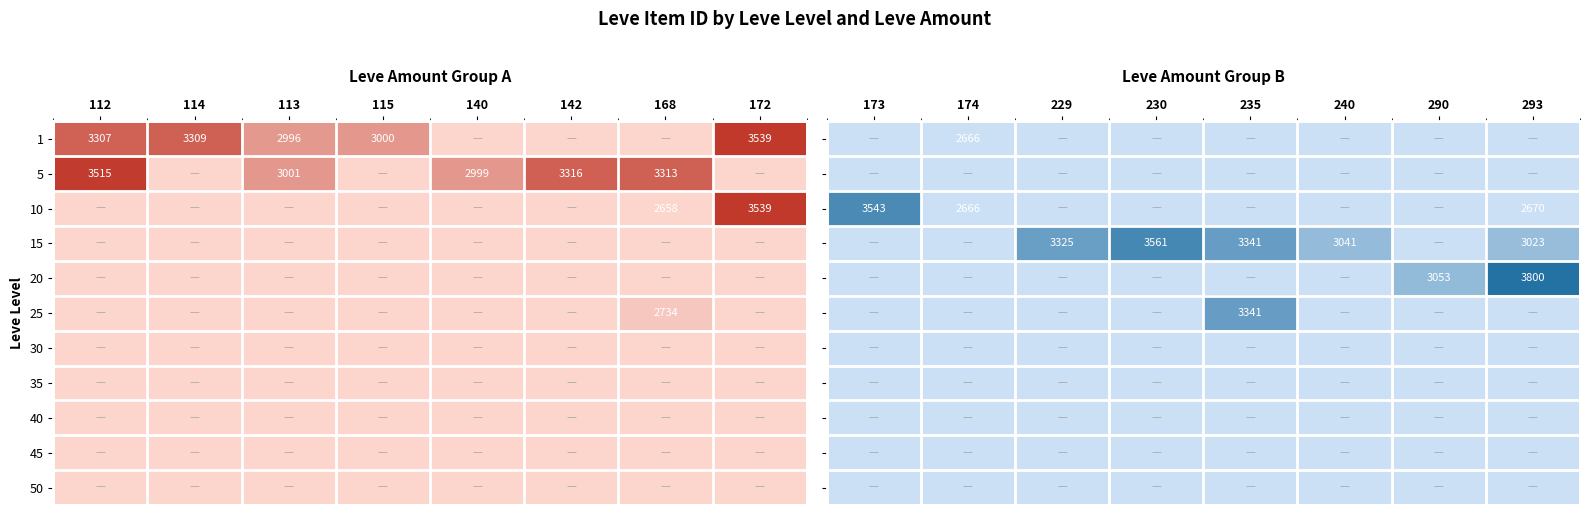

Is it true that 5 equals 3001 at 113?

True